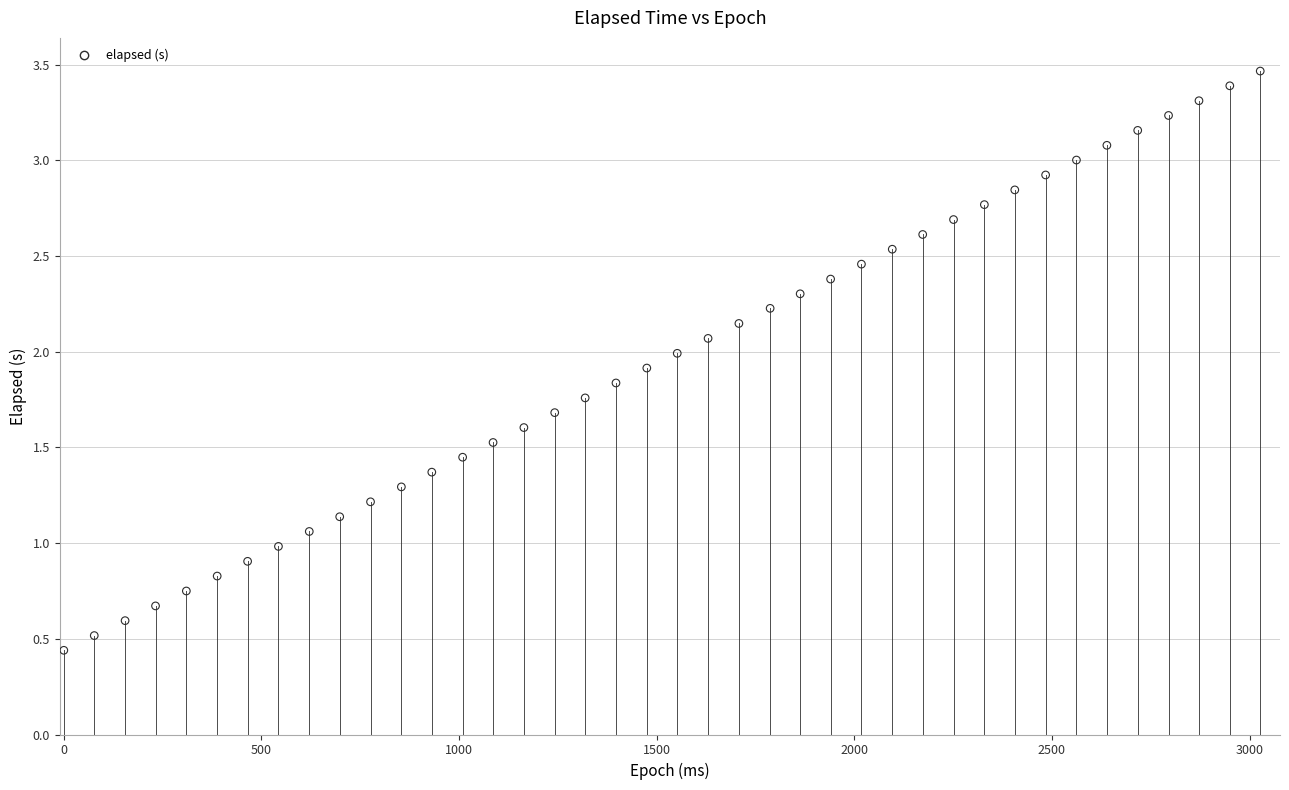

What is the range of X values (max minus min)?

3027.0